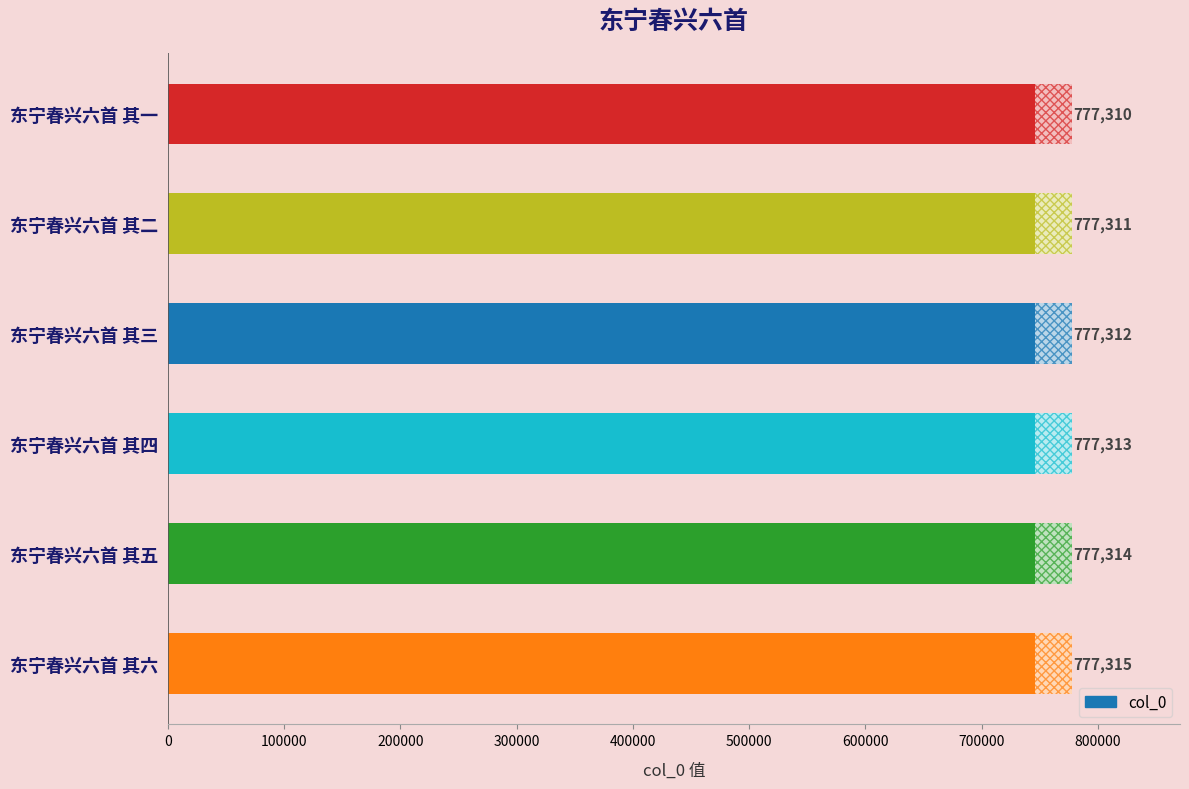

Reading left to right, extract all data points from this chart.

777315	777314	777313	777312	777311	777310